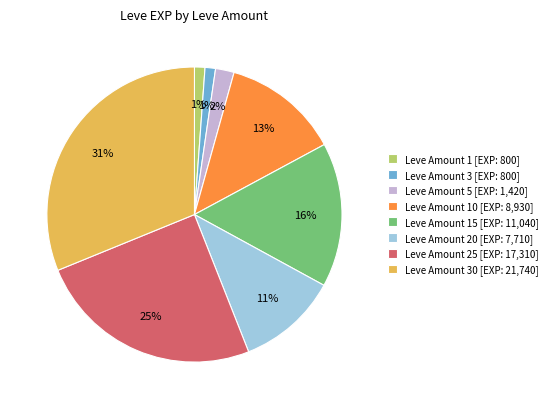

Which category has the biggest portion of the pie?

Leve Amount 30 [EXP: 21,740]